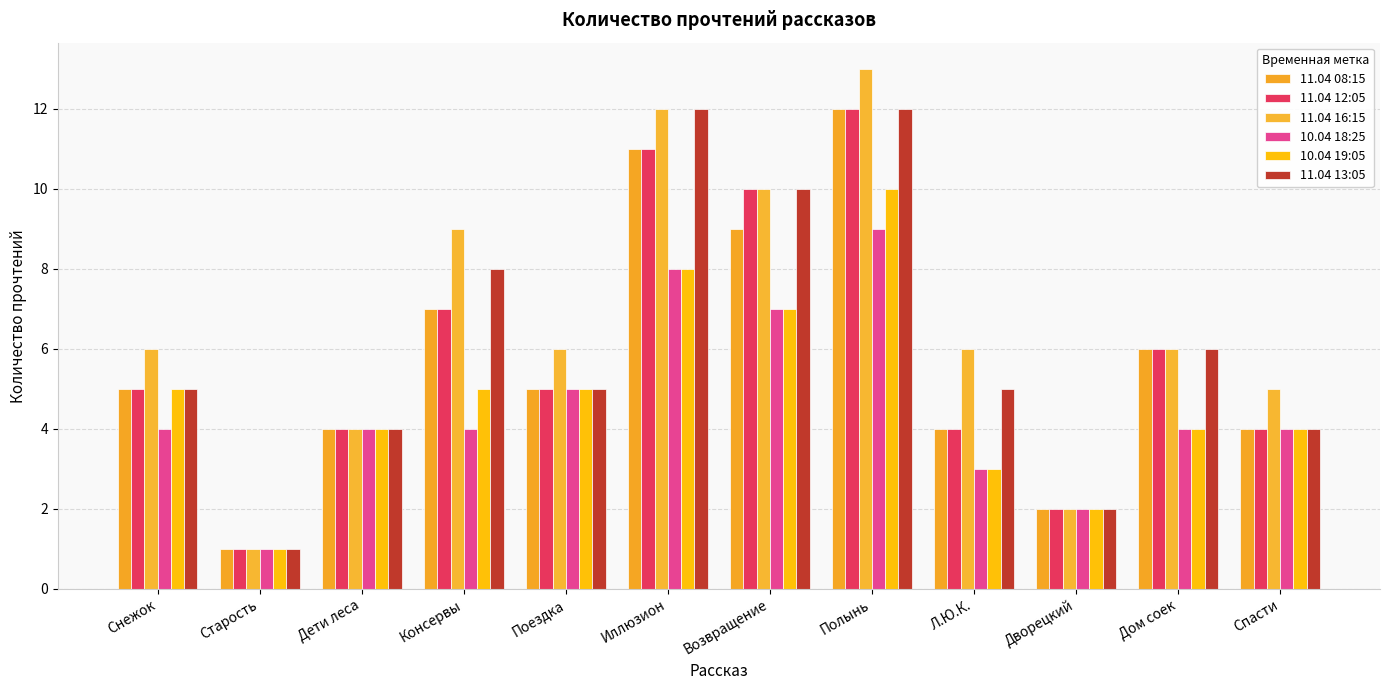

What are all the series names shown in the legend?

11.04 08:15, 11.04 12:05, 11.04 16:15, 10.04 18:25, 10.04 19:05, 11.04 13:05